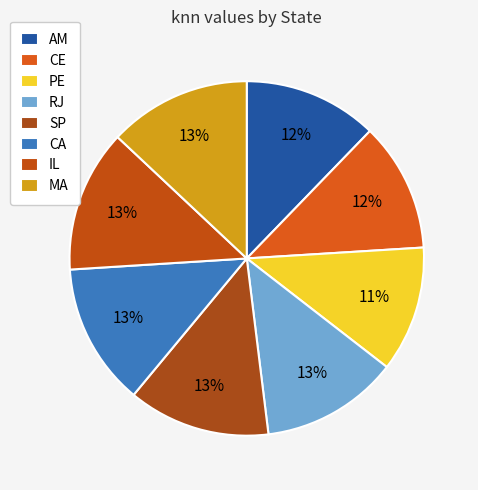

Combined, do AM and MA account for over 50%?

No